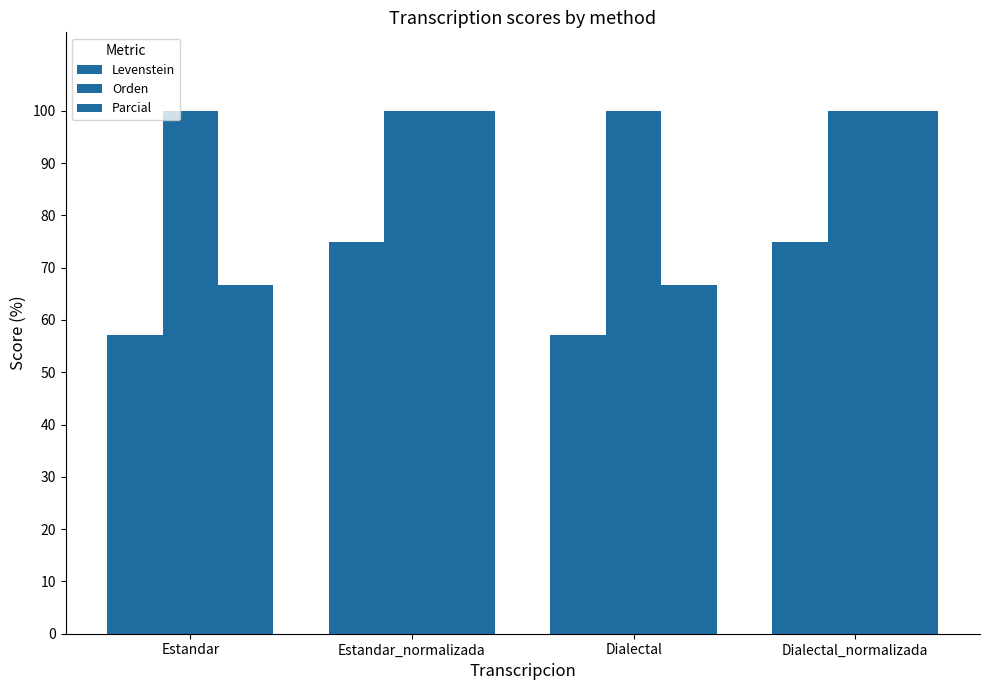

How many data points in Parcial are less than 100?

2